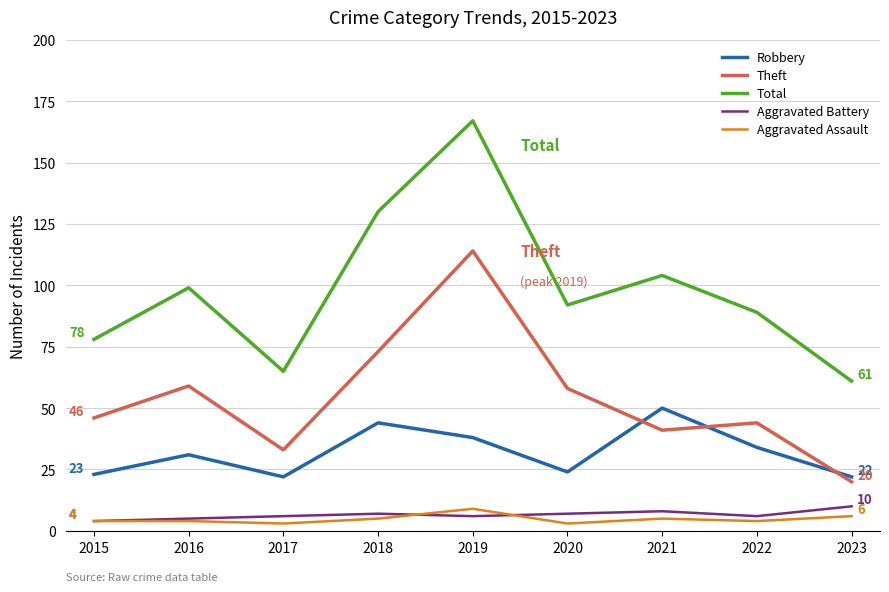

The Total series shows 92 at 2020. True or false?

True